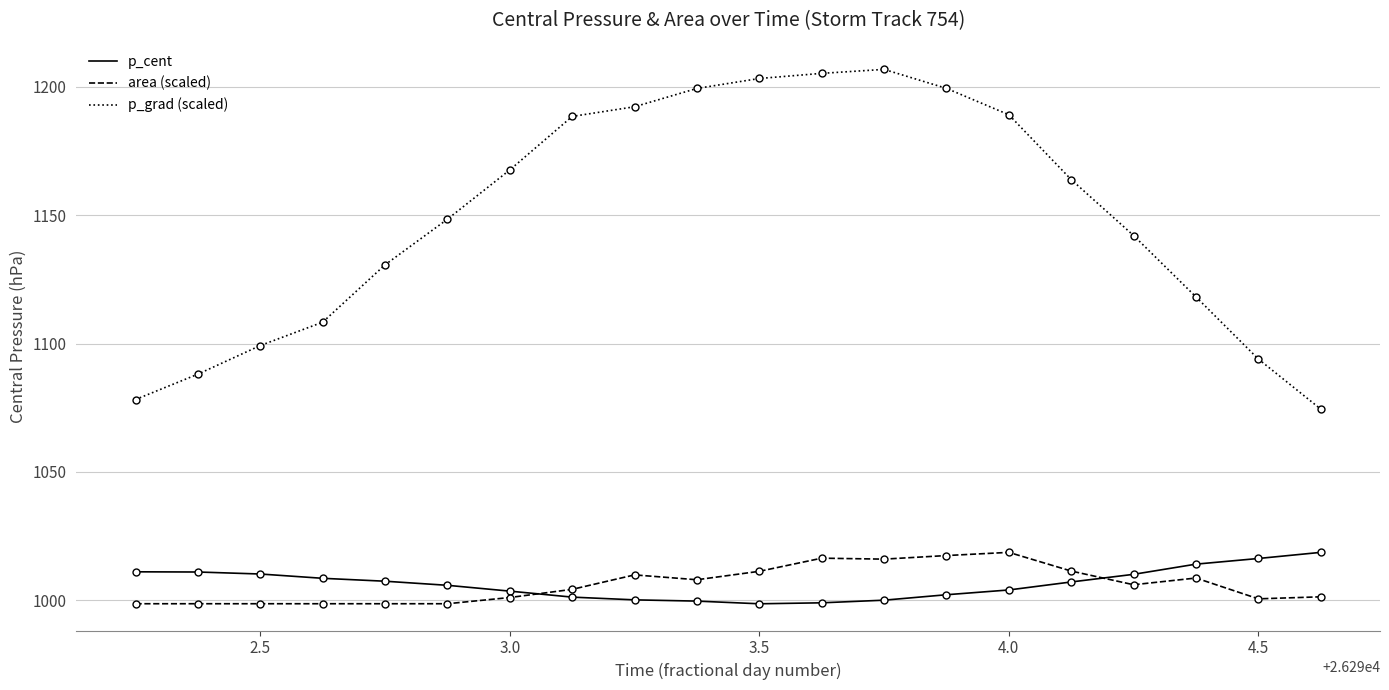

How many distinct data groups are displayed?

3